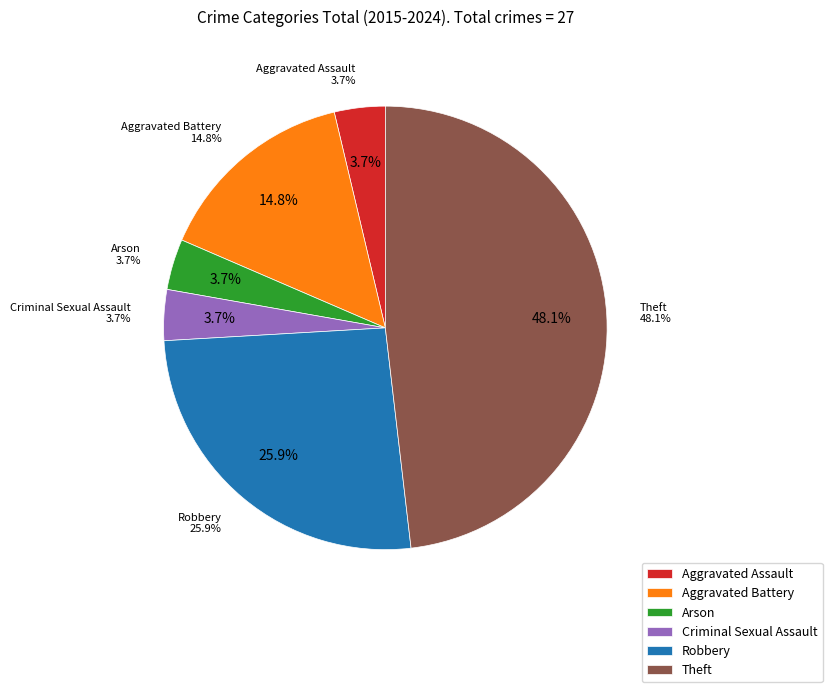

What is the total percentage of Aggravated Battery and Theft?

63.0%